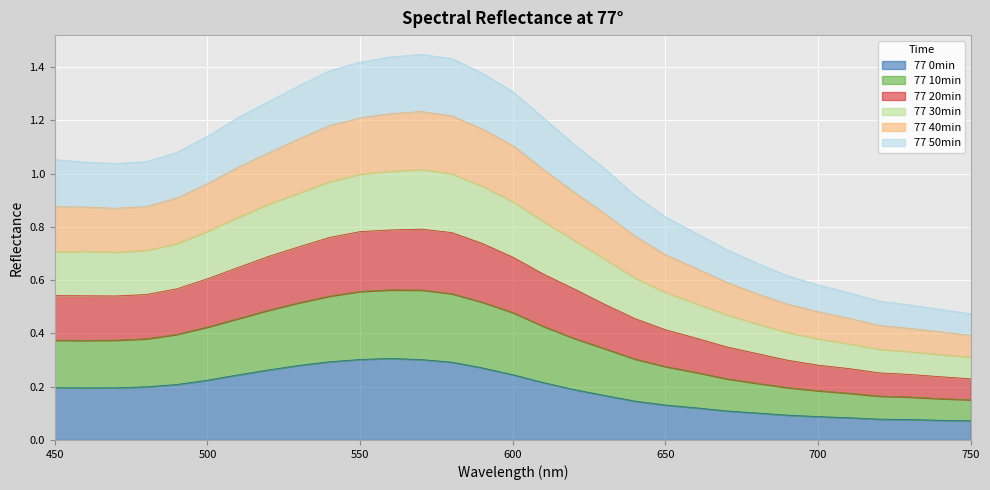

How many lines are shown in the chart?

6